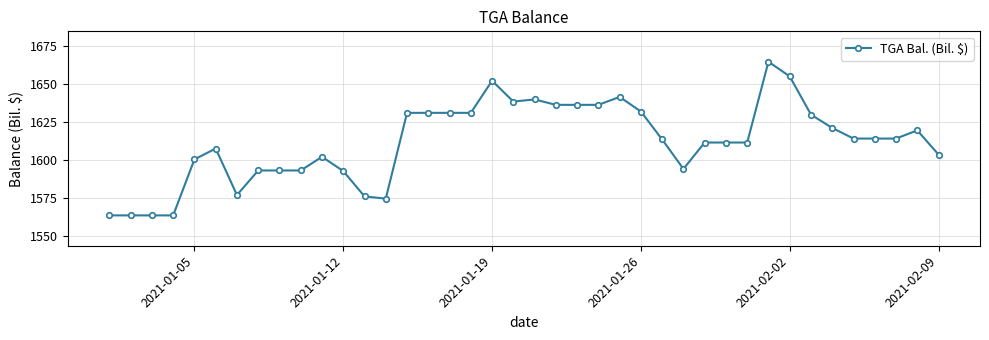

What is the difference between the maximum and minimum values?

101.2